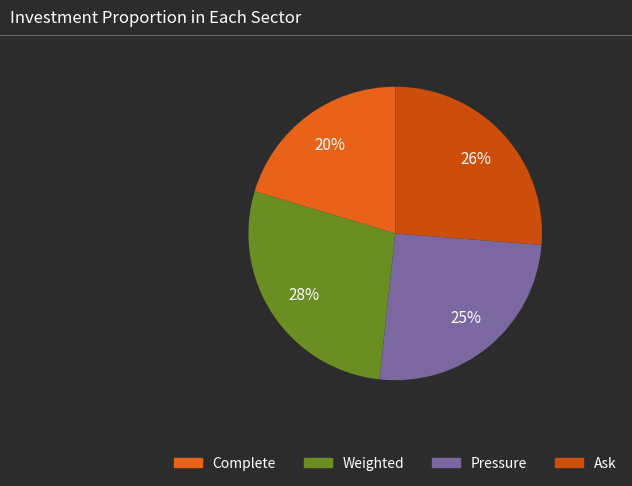

Count the number of slices in the pie.

4